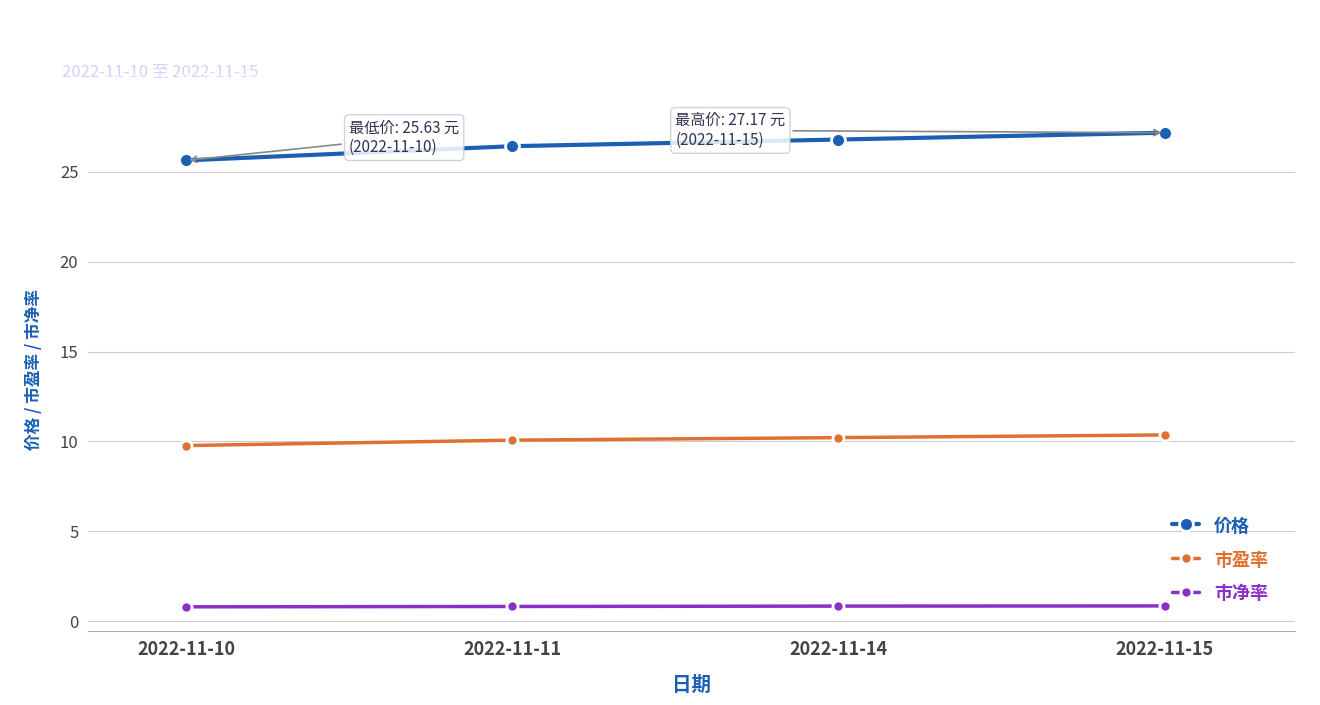

How many categories are shown in the chart?

4